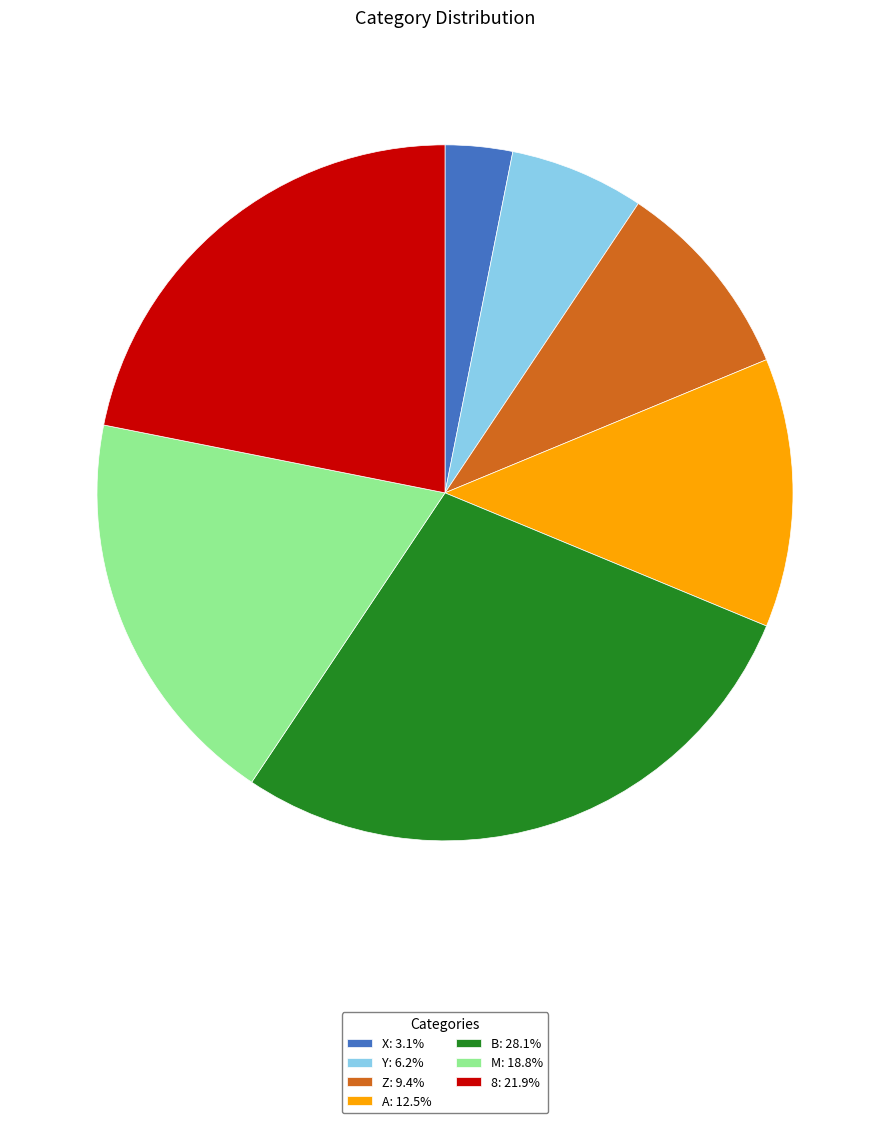

Approximately how many times larger is the value at 8: 21.9% compared to B: 28.1%?

0.8